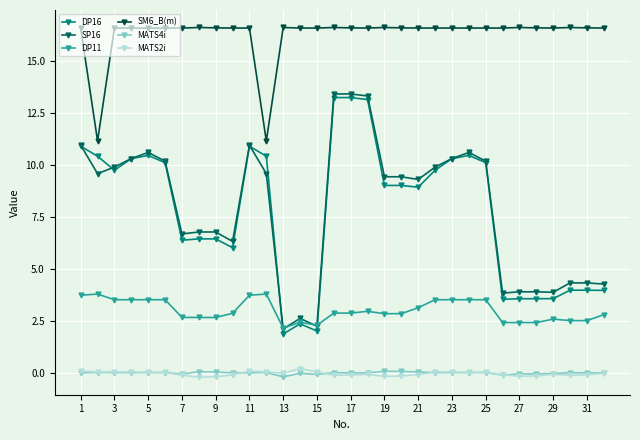

Count the number of data series in this chart.

6